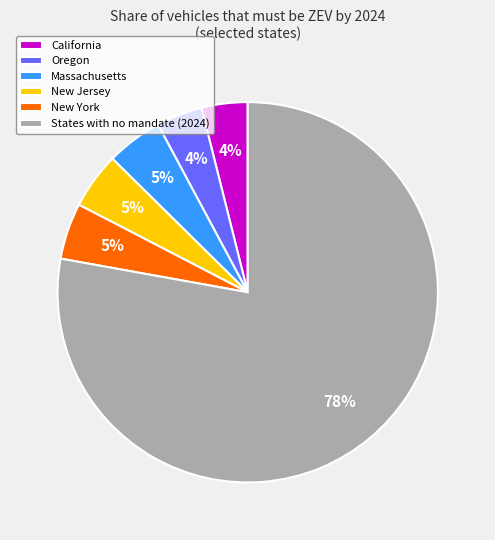

Is the sum of Massachusetts and California greater than half?

No